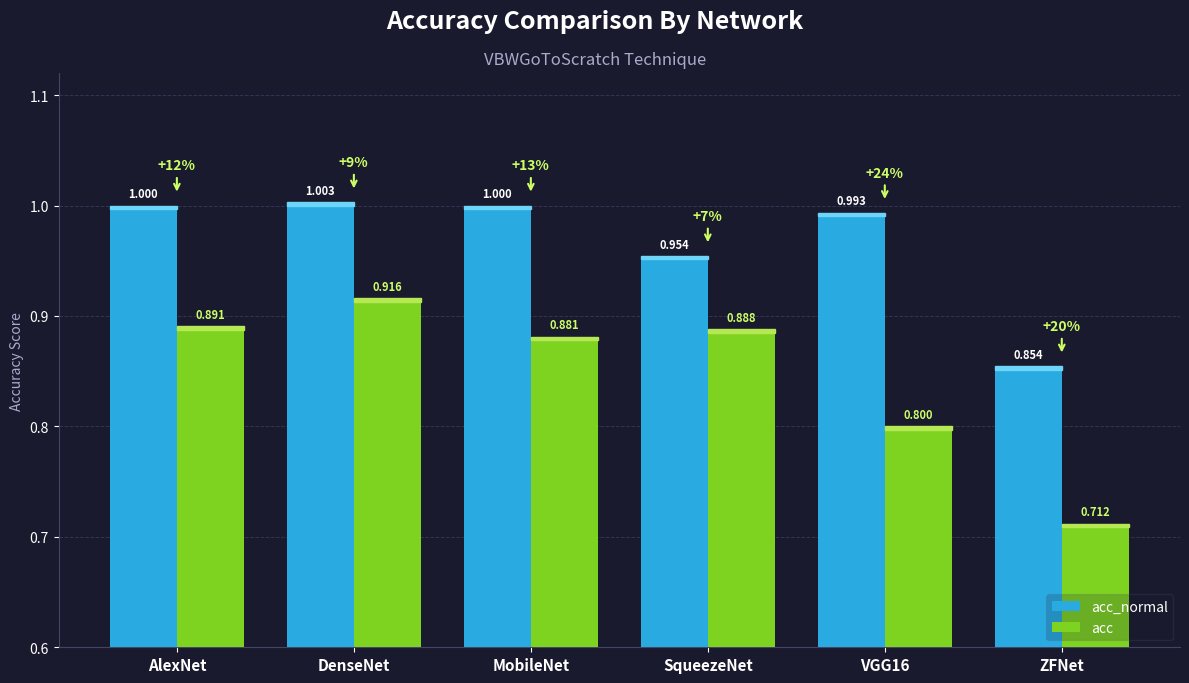

Where is acc nearest to the value 0?

ZFNet